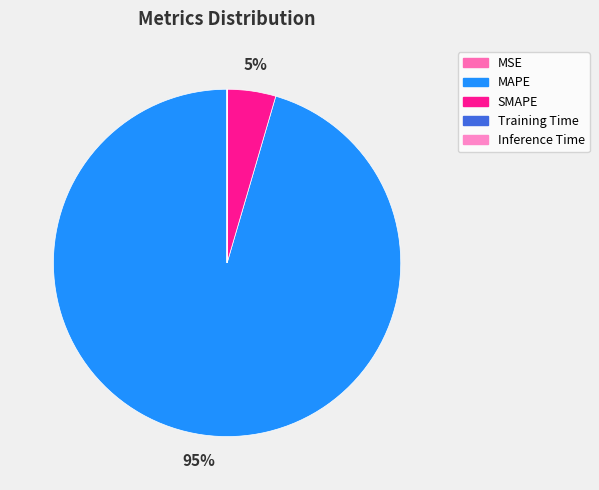

True or false: MAPE accounts for 95% of the total.

True